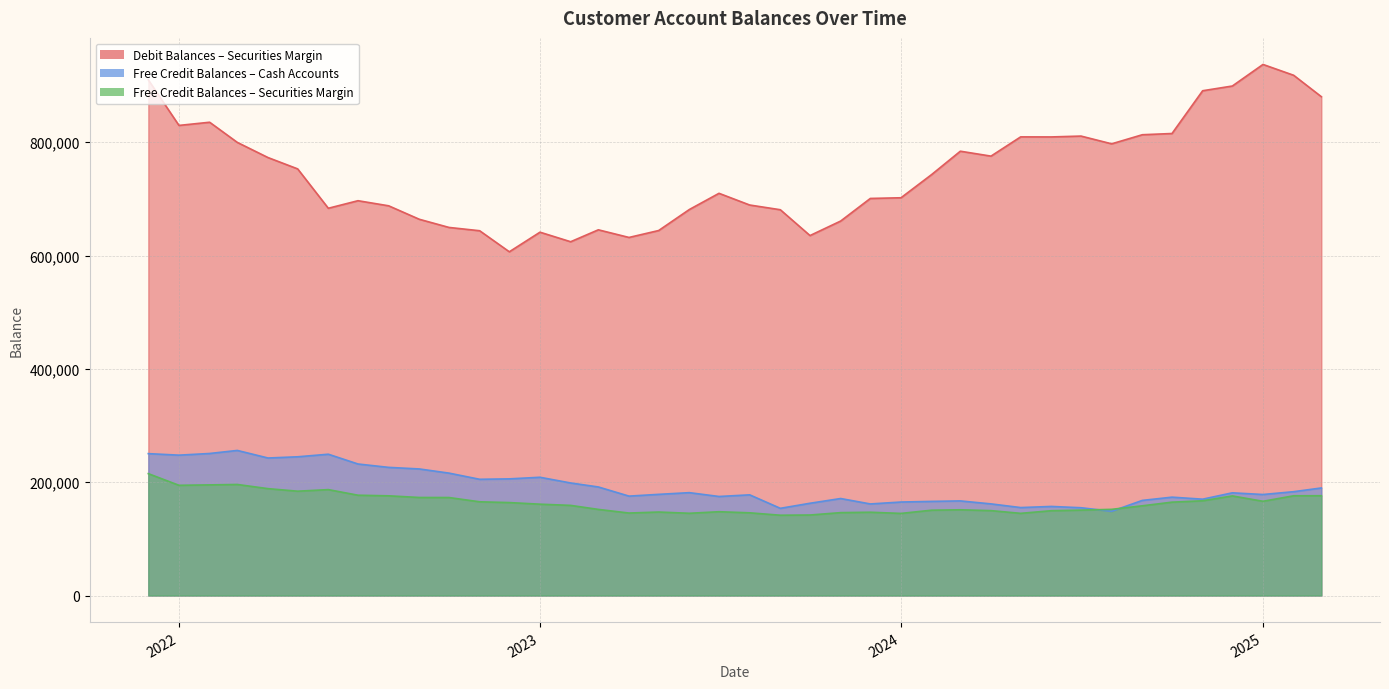

What is the maximum value for Debit Balances in Customers Securities Margin Accounts?

937253